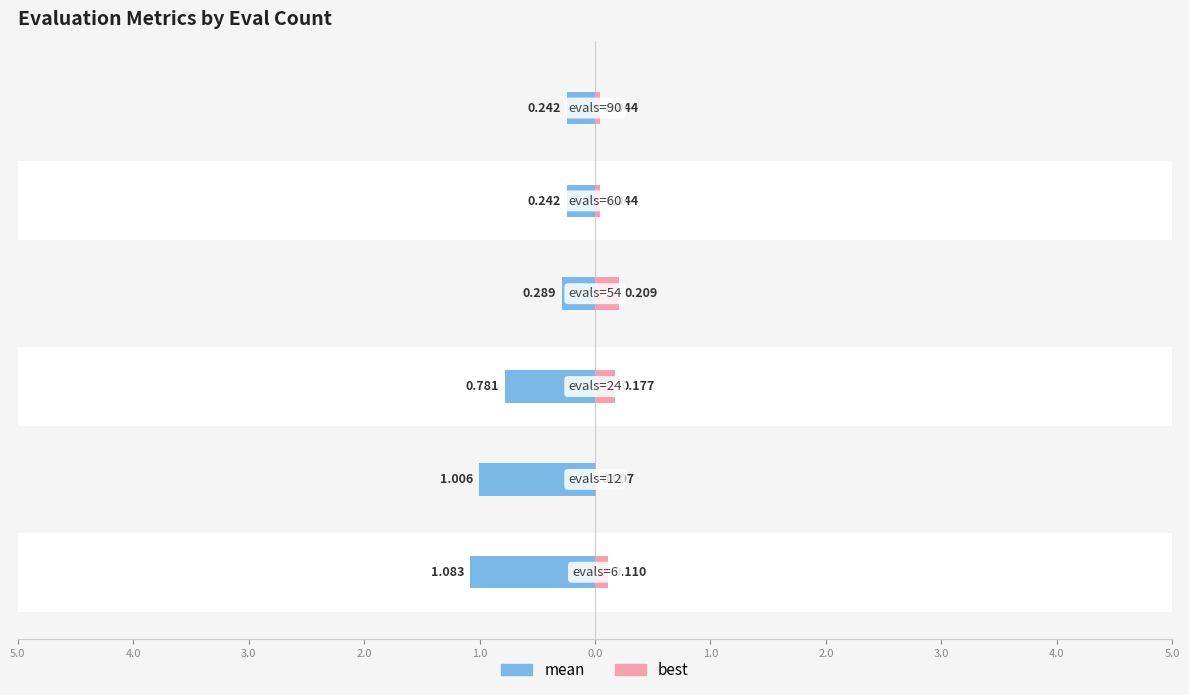

What is the total value across all series at 1.0?

0.3